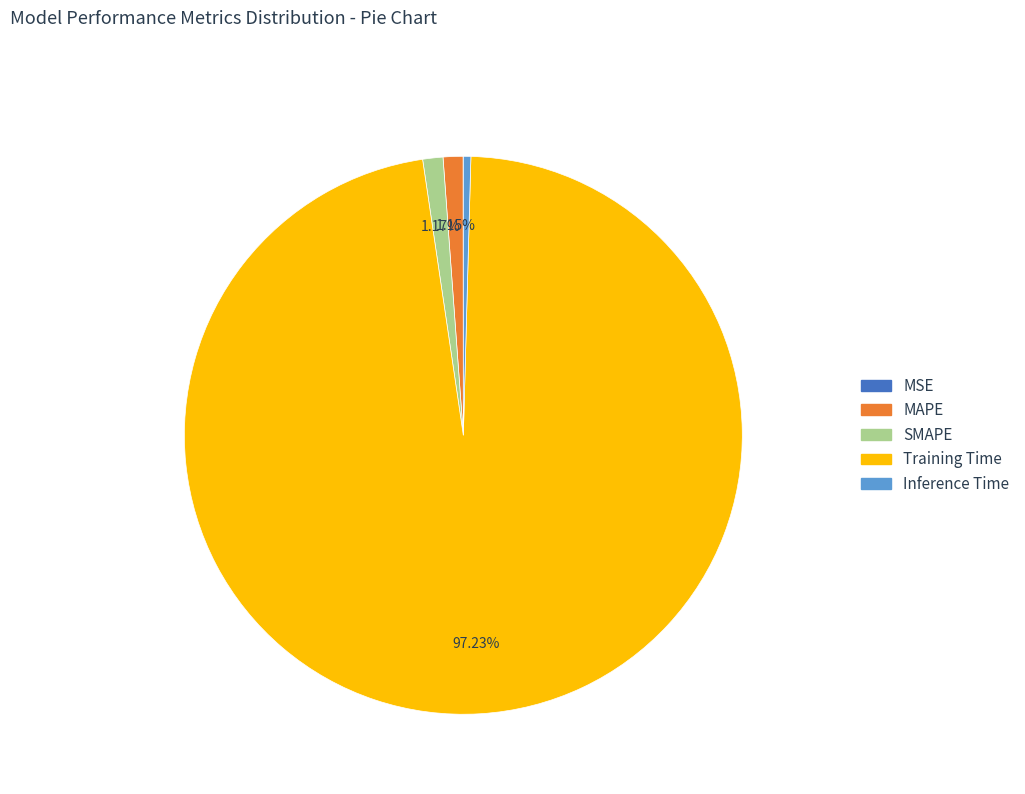

Is there any slice that represents more than half of the pie?

Yes